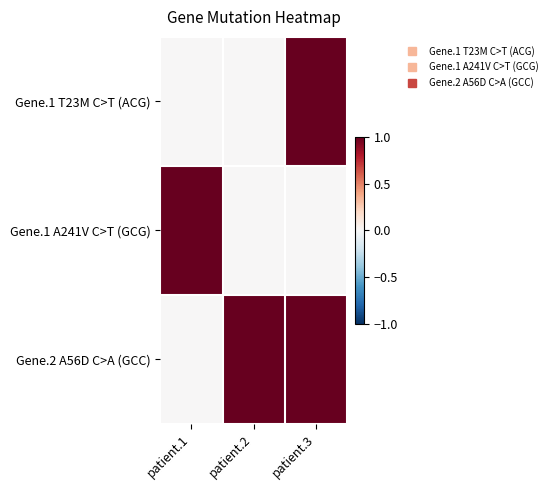

Reading left to right, extract all data points from this chart.

Gene.1 T23M C>T (ACG): patient.1=0	patient.2=0	patient.3=1
Gene.1 A241V C>T (GCG): patient.1=1	patient.2=0	patient.3=0
Gene.2 A56D C>A (GCC): patient.1=0	patient.2=1	patient.3=1